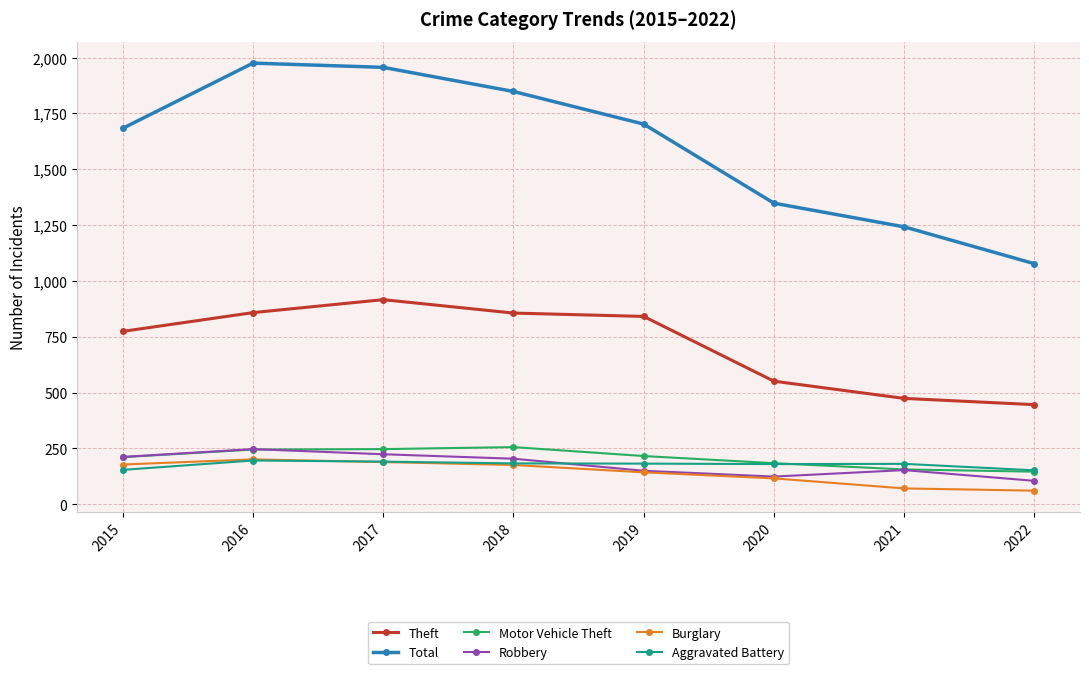

Is it true that Burglary equals 101 at 2016?

False